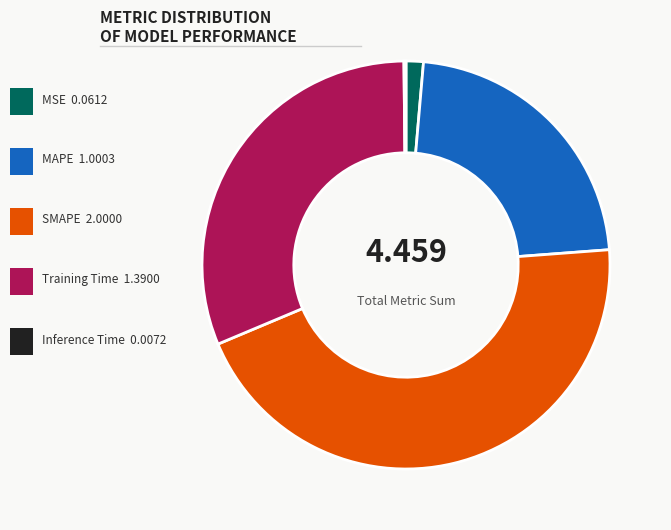

Is there a majority slice in this chart?

No